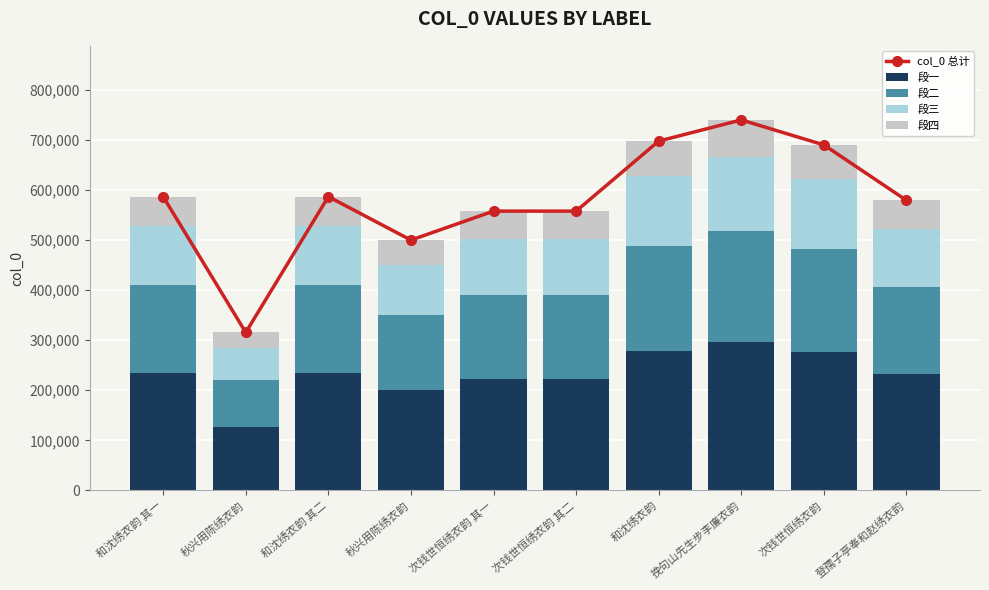

Reading left to right, extract all data points from this chart.

col_0 总计: 586952	315594	586953	500185	558090	558091	698067	740335	690355	579598
段一: 234780	126237	234781	200074	223236	223236	279226	296134	276142	231839
段二: 176085	94678	176085	150055	167427	167427	209420	222100	207106	173879
段三: 117390	63118	117390	100037	111618	111618	139613	148067	138071	115919
段四: 58697	31561	58697	50019	55809	55810	69808	74034	69036	57961